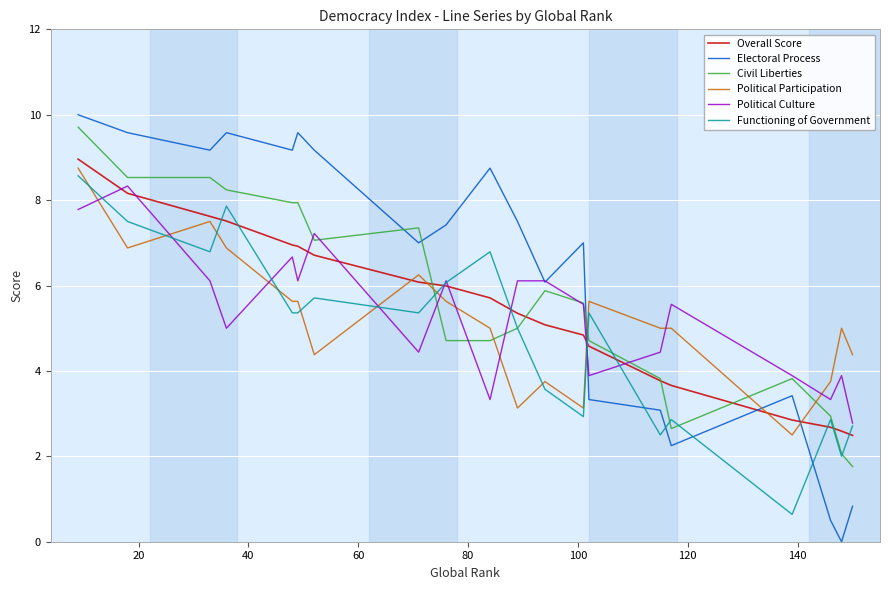

How many lines are shown in the chart?

6